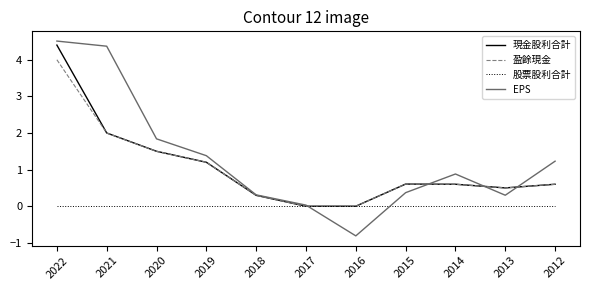

The value of EPS at 2015 is 0.6. True or false?

False